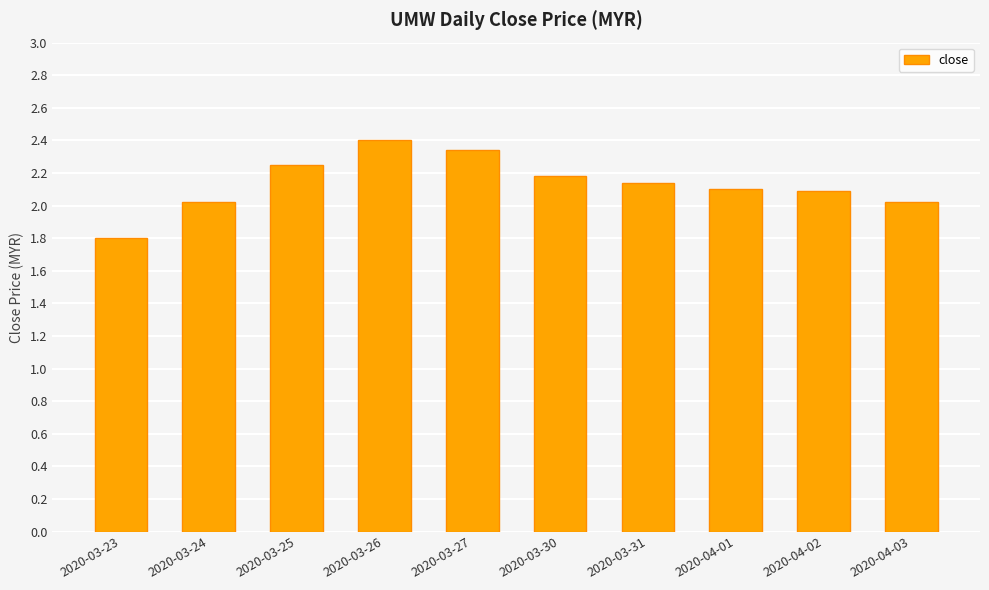

What is the difference between the maximum and minimum values?

0.6